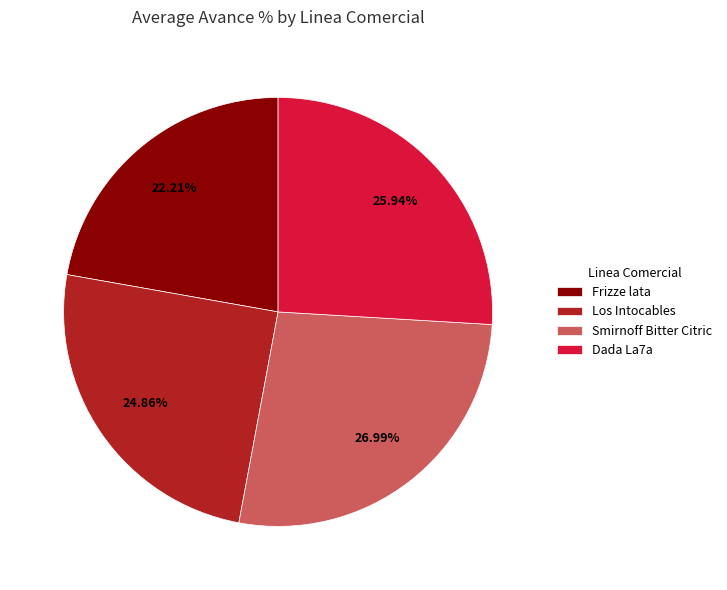

Which slice is the smallest?

Frizze lata